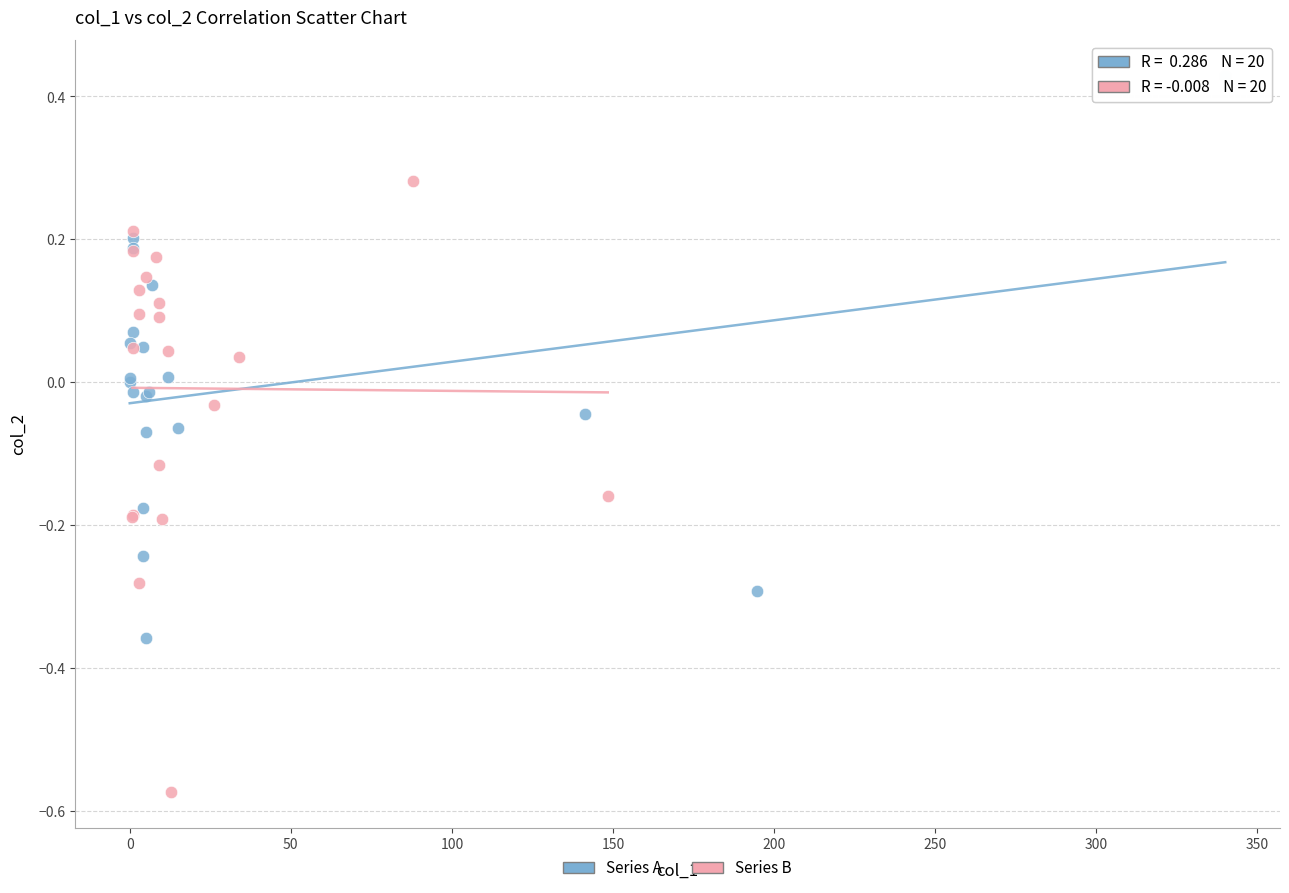

What are all the series names shown in the legend?

Series A, Series B